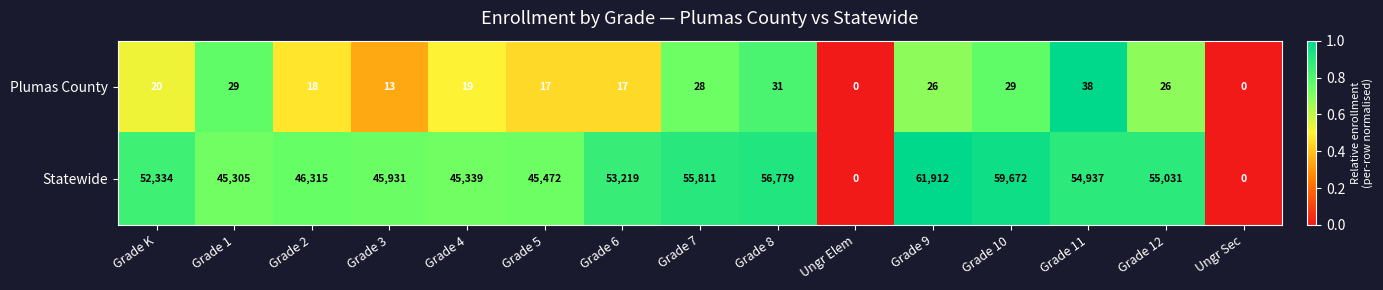

What is the total value across all series at Grade 1?

45334